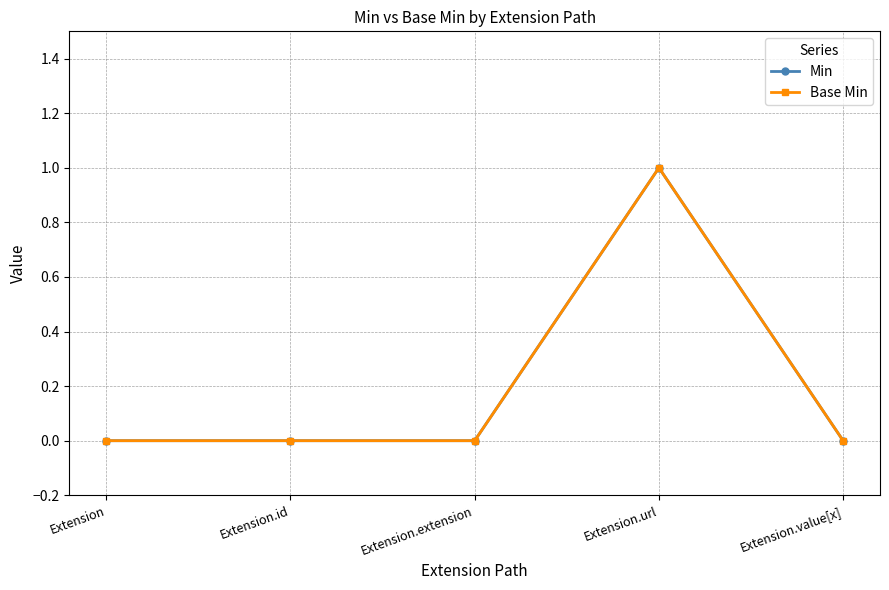

Is this an area chart (filled region under the line)?

No